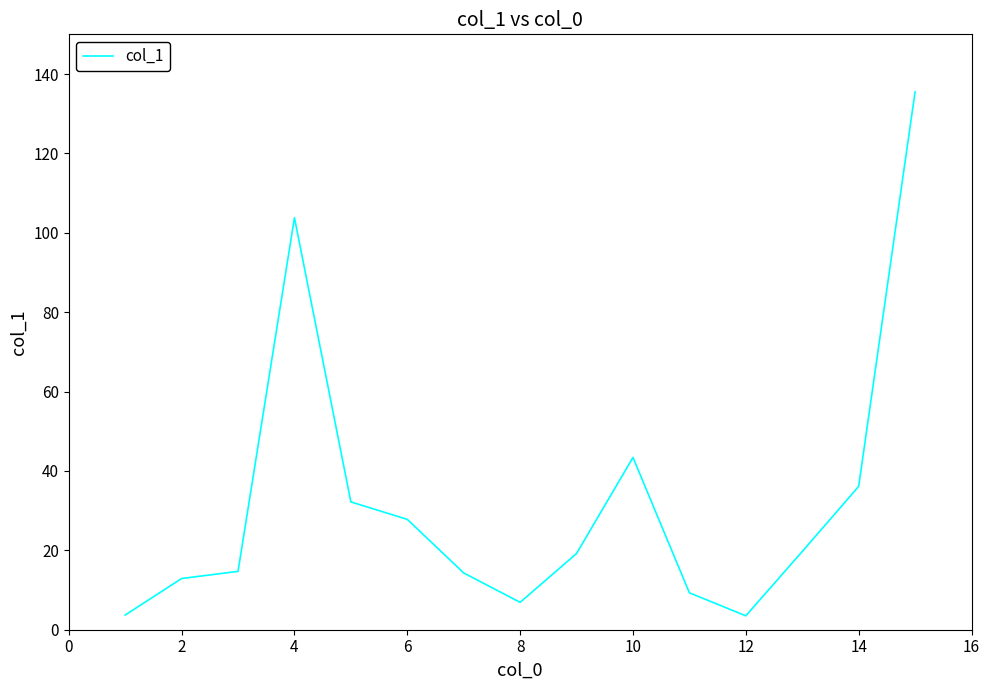

What is the difference between the maximum and minimum values?

132.0